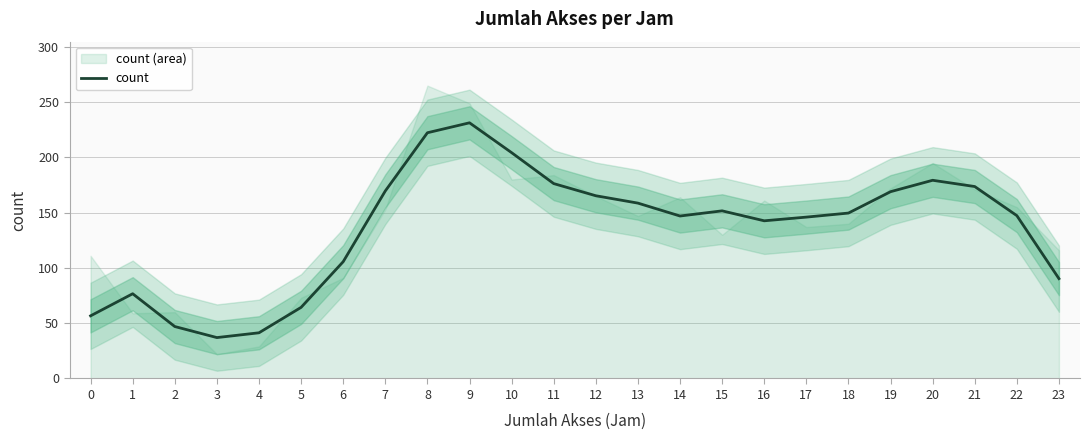

Does the chart have visible grid lines?

Yes